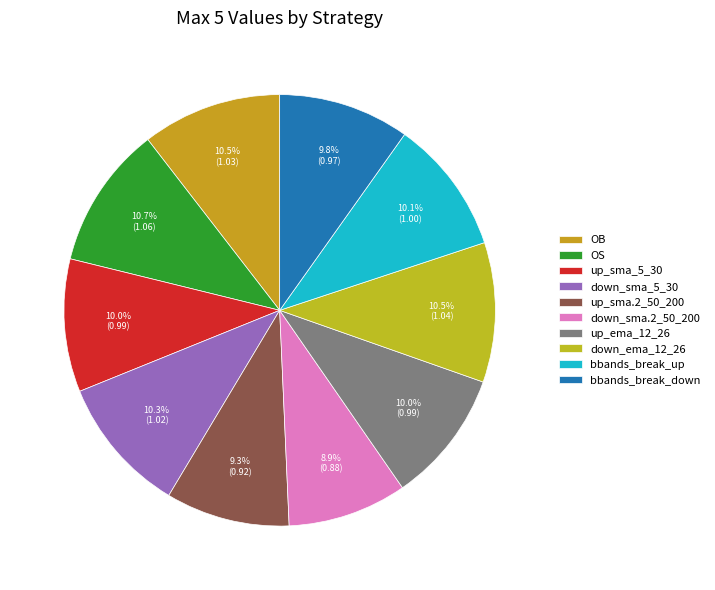

Is the sum of down_sma.2_50_200 and OB greater than half?

No